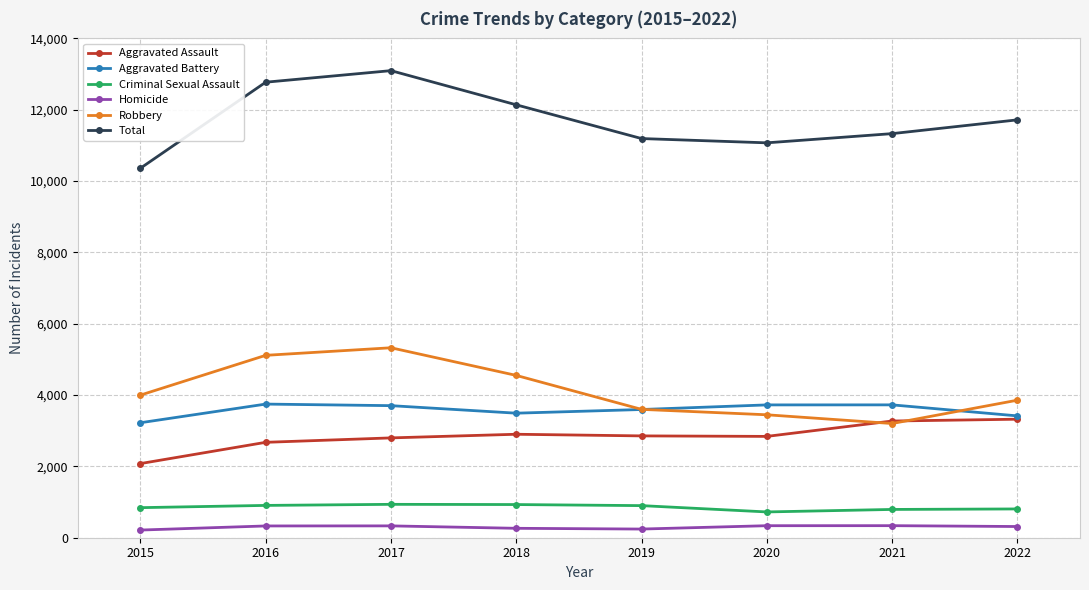

The value of Robbery at 2019 is 3599. True or false?

True